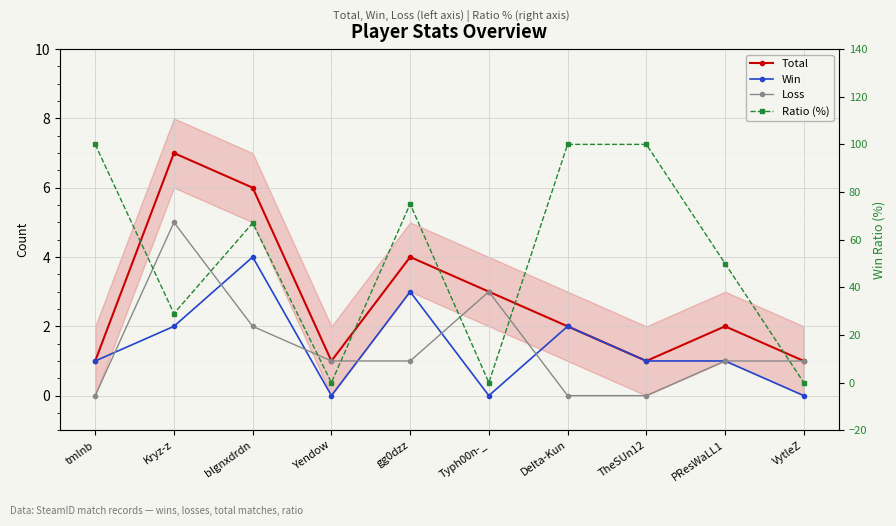

What position from the right is Yendow?

7